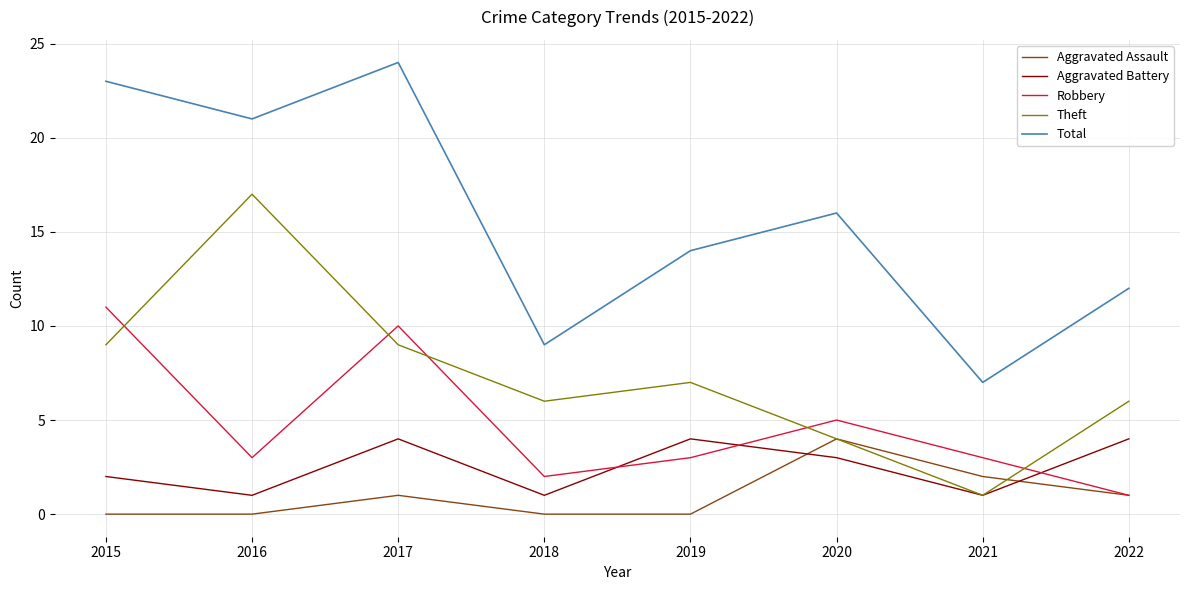

The value of Robbery at 2018 is 2. True or false?

True